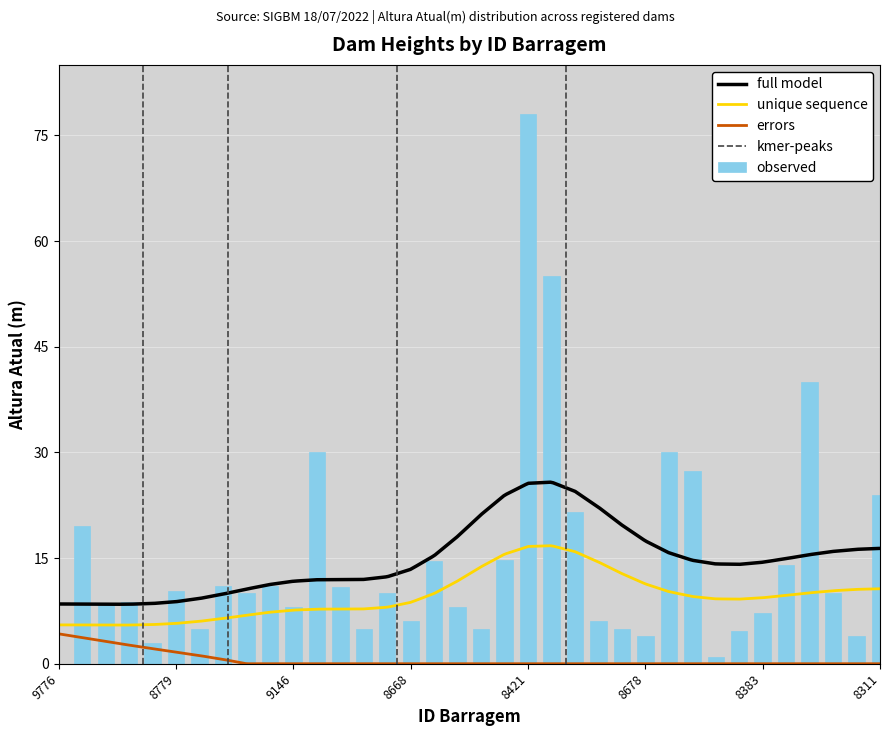

Rank the categories by value from lowest to highest.

9776, 8995, 8806, 8678, 8458, 8679, 8675, 9144, 8771, 8677, 8668, 8676, 8383, 9146, 8673, 8435, 8619, 9288, 8381, 9661, 8779, 8685, 8778, 9145, 8591, 8620, 8774, 8662, 9629, 8311, 8422, 8684, 9630, 9353, 8525, 8421